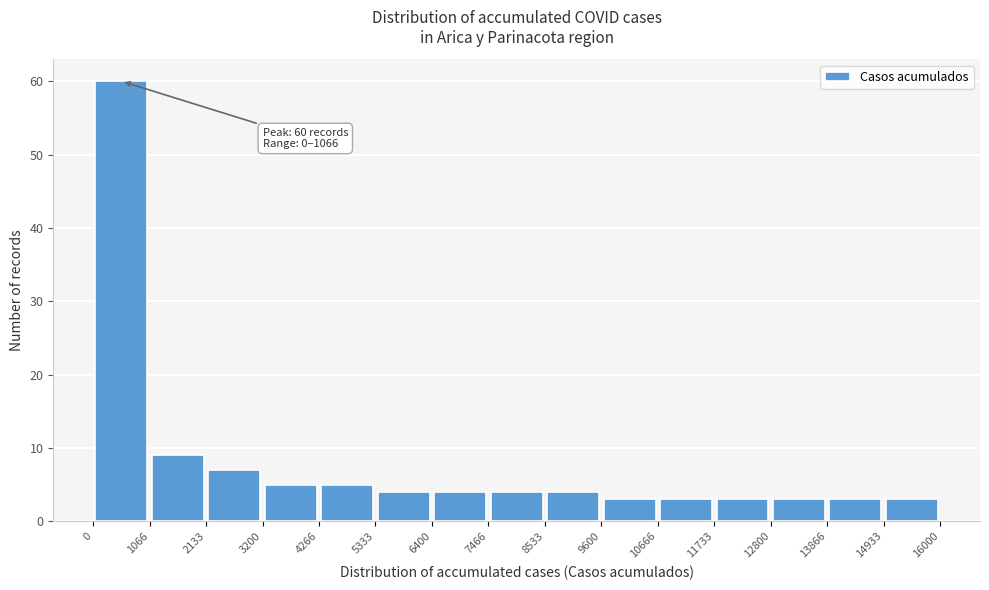

Which range on the x-axis has the tallest bar?

0 to 1066